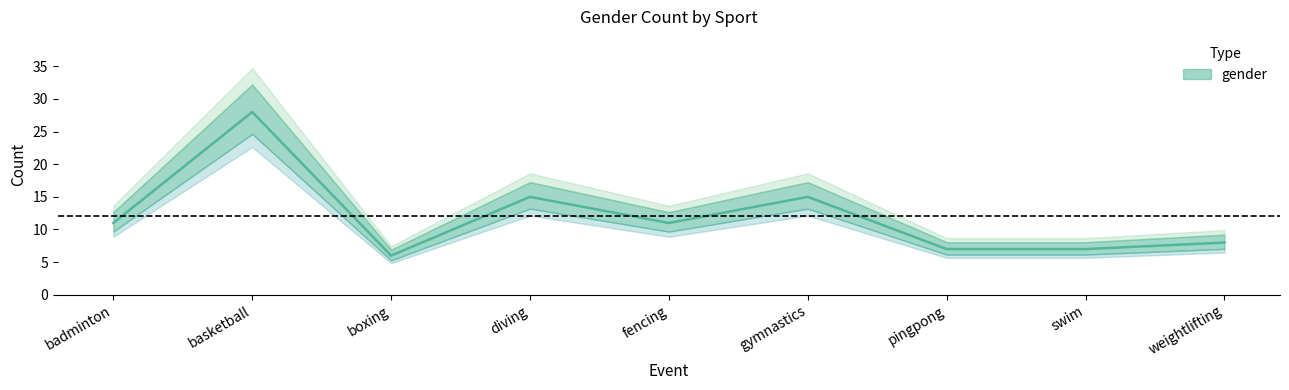

How many values are below 11?

4